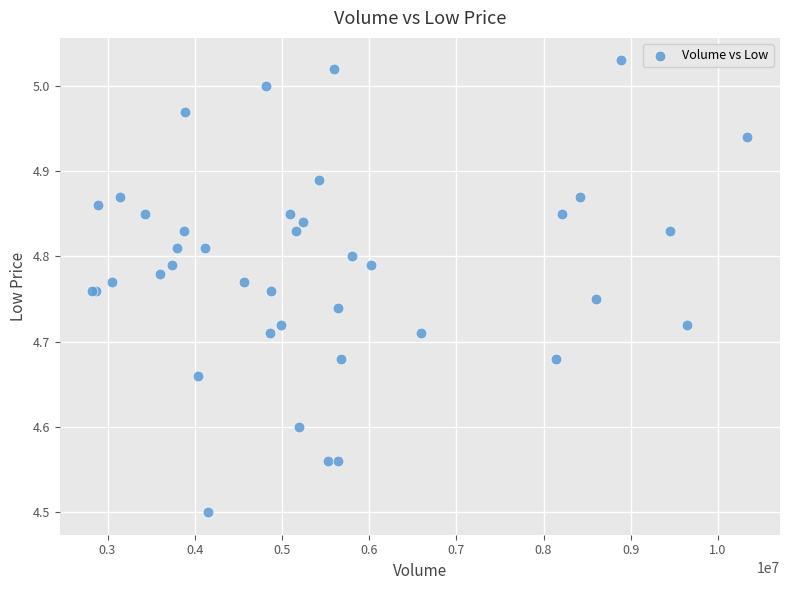

What Y value in the scatter plot is closest to 4?

4.5